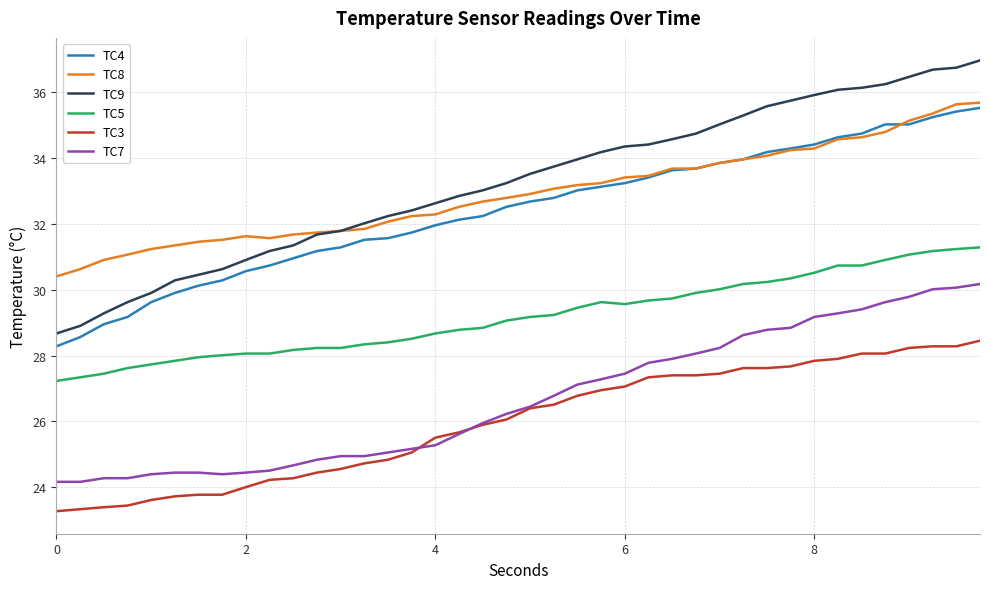

Which series has the widest spread of values?

TC9